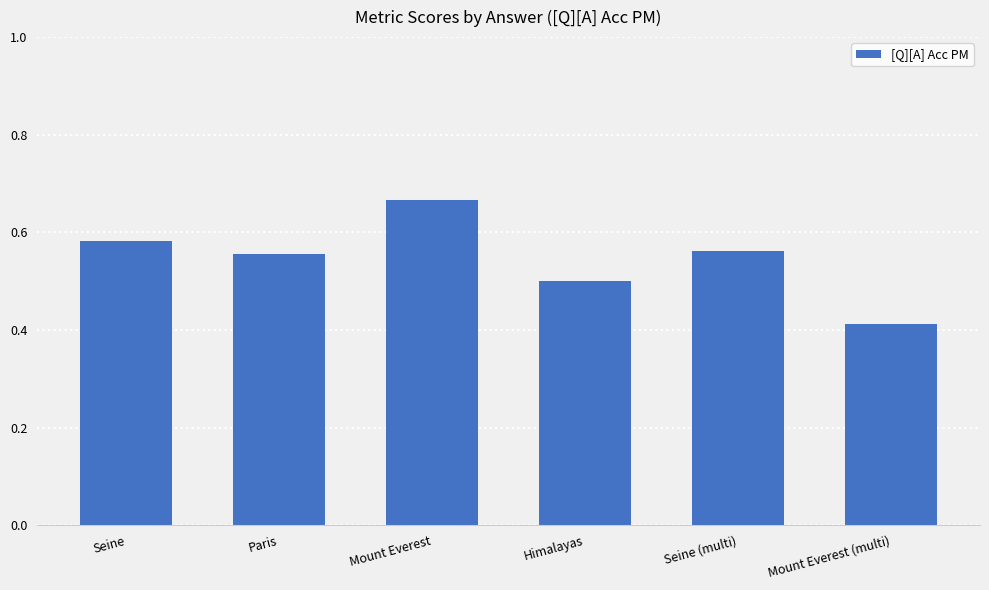

How many values are between 0 and 1?

6